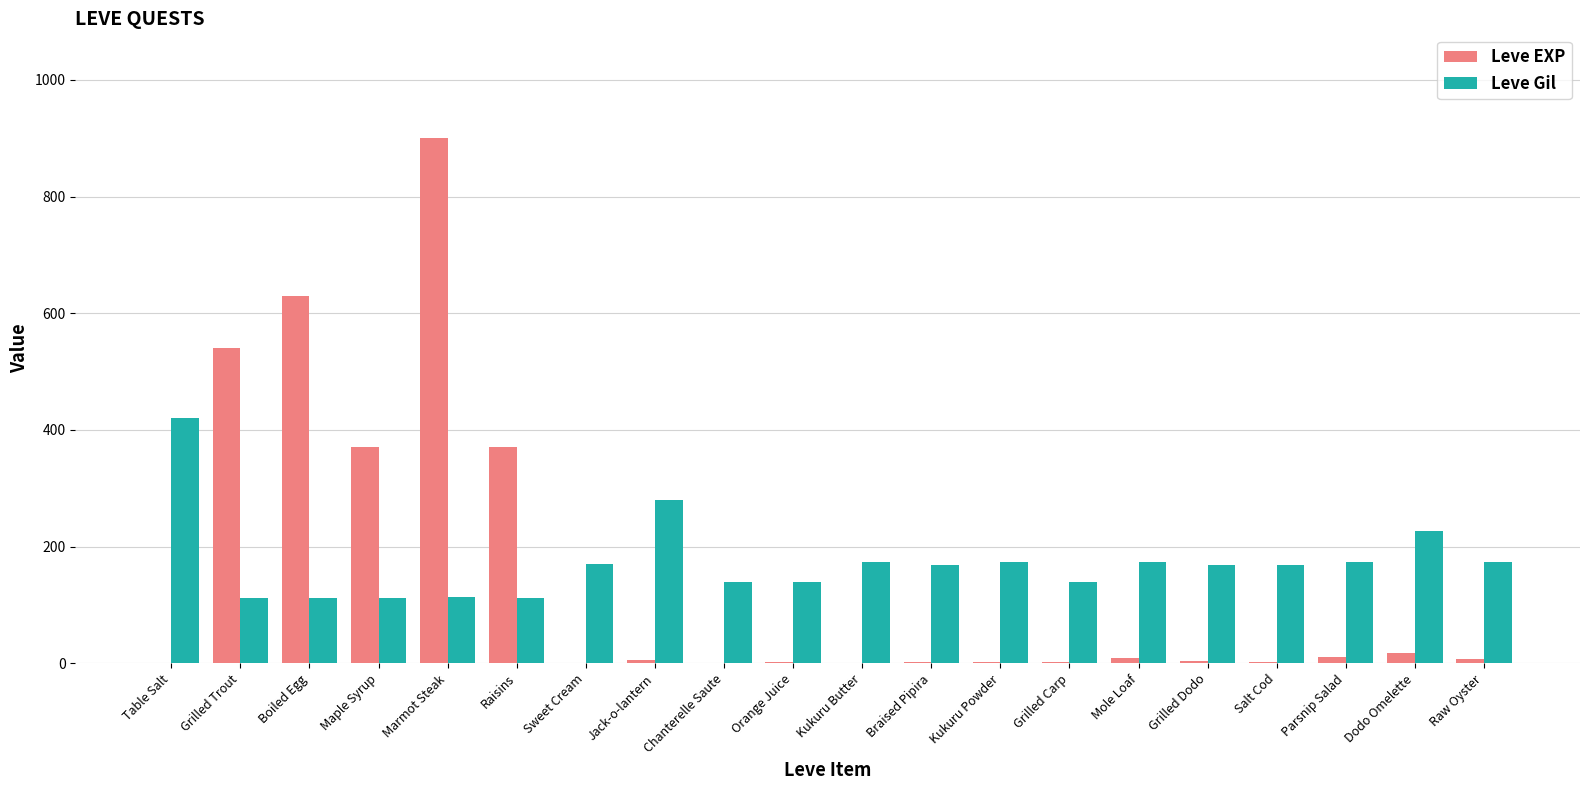

How many groups of bars are there?

20